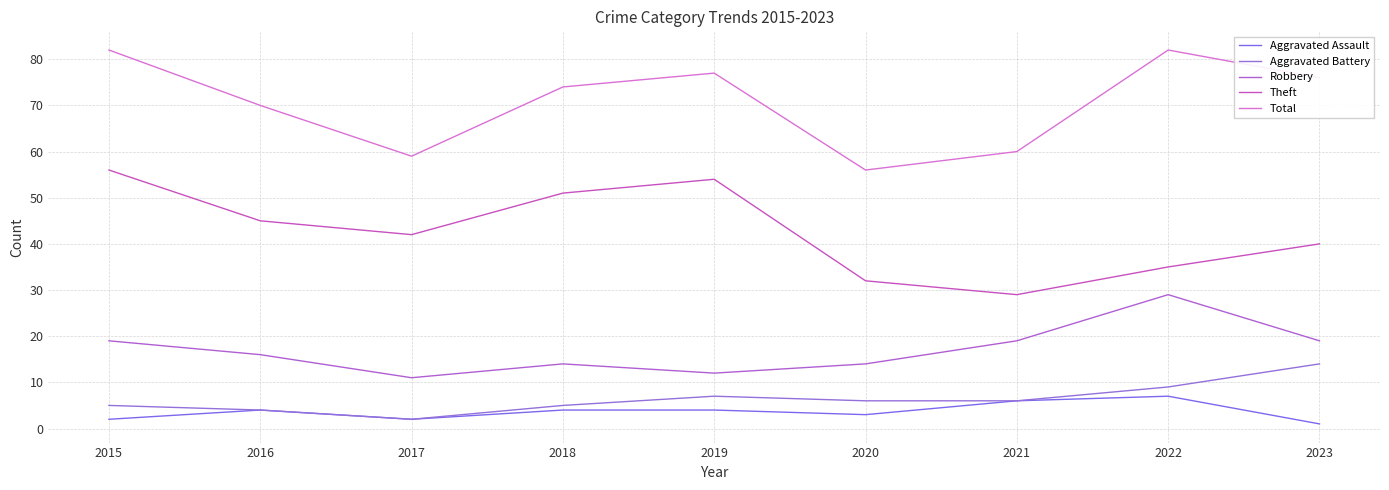

Is it true that Theft equals 51 at 2018?

True